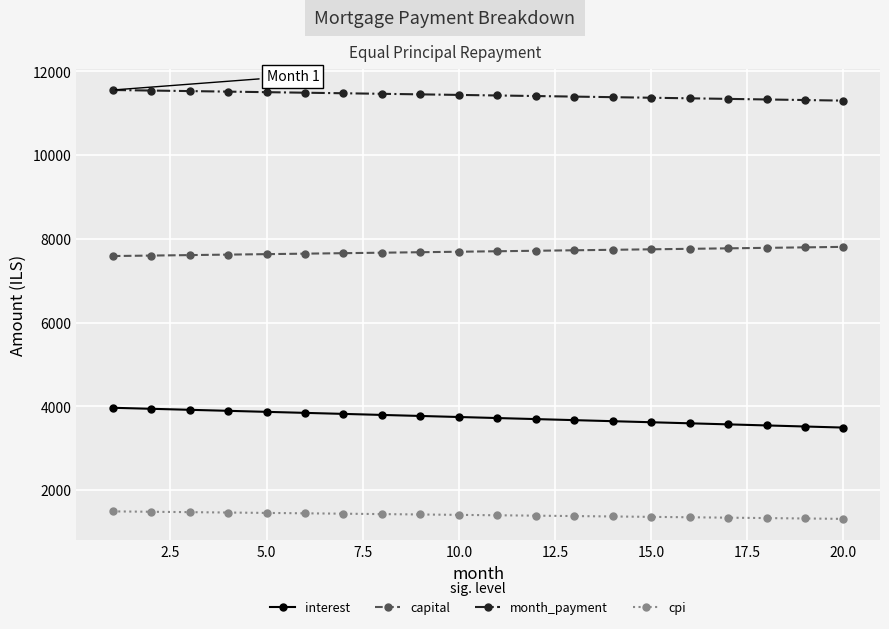

What is the average value of the month_payment series?

11426.6